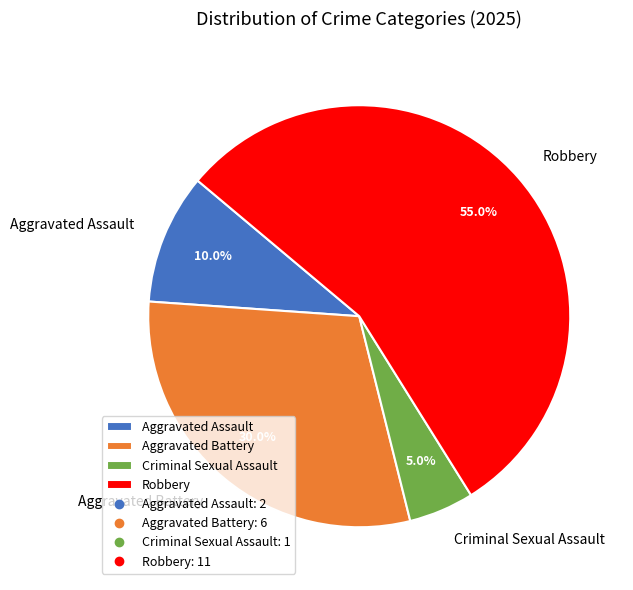

Do Aggravated Battery and Criminal Sexual Assault together represent more than half of the pie?

No